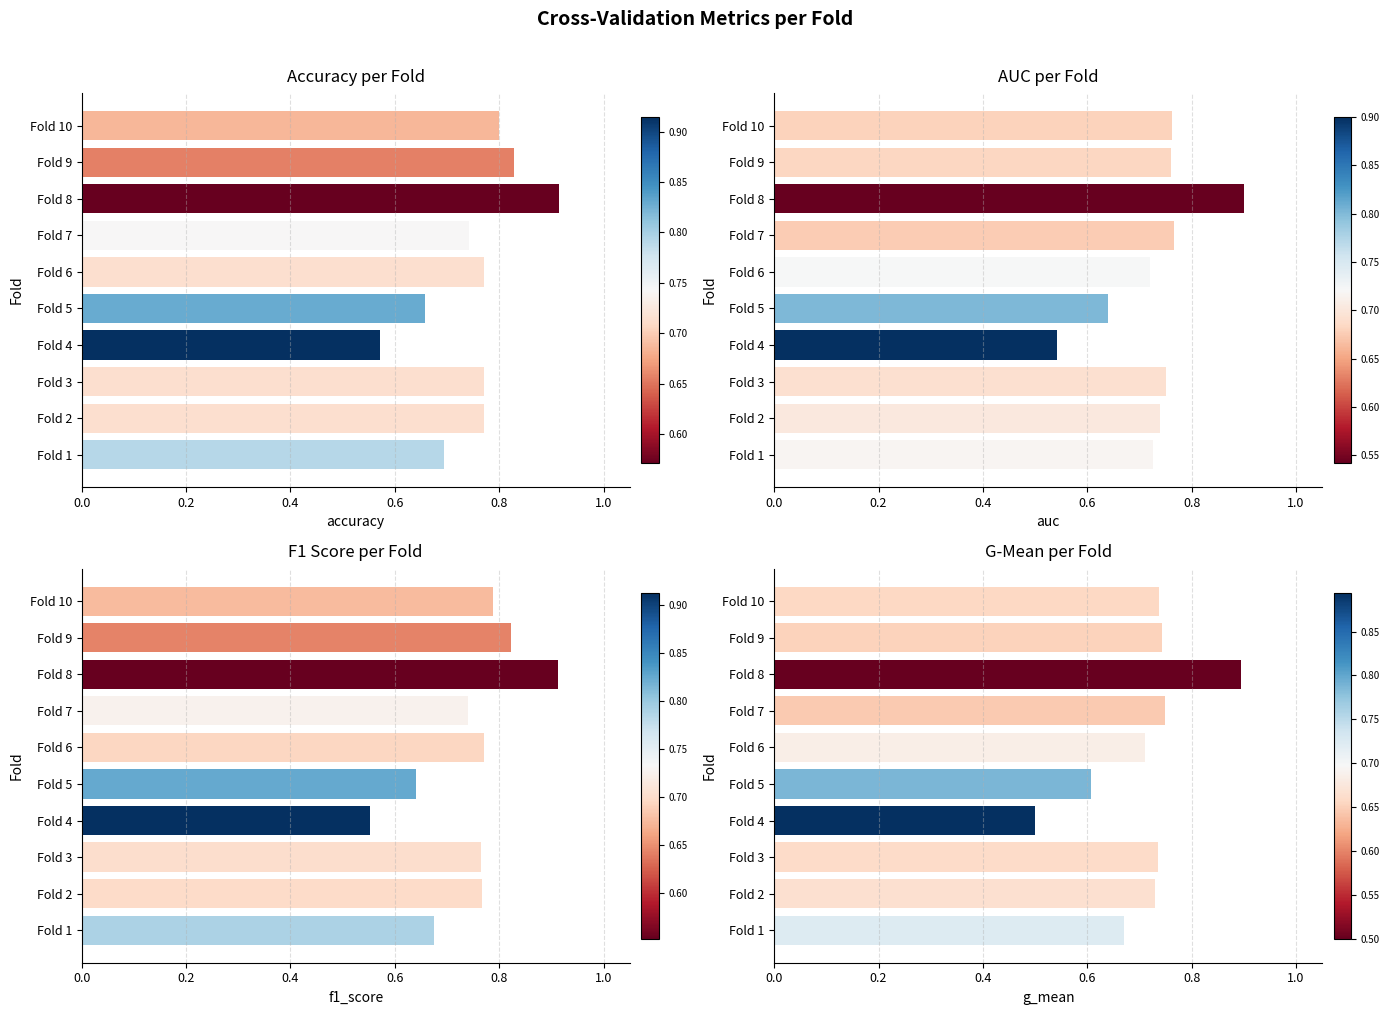

What is the sum of all accuracy values?

7.5